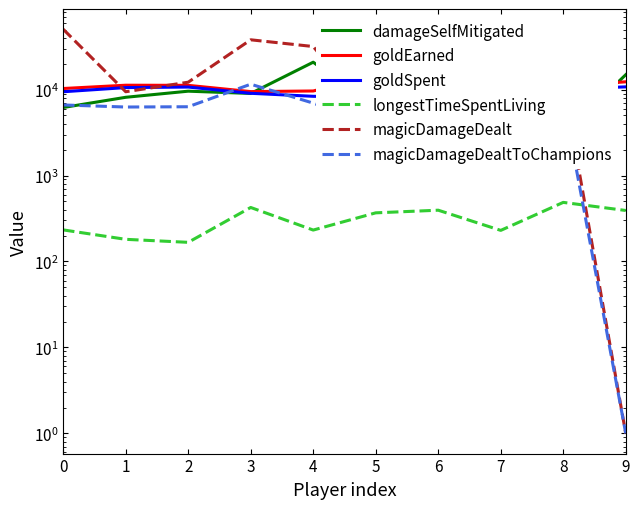

What is the value of the damageSelfMitigated point at the 8th from the left?

9592